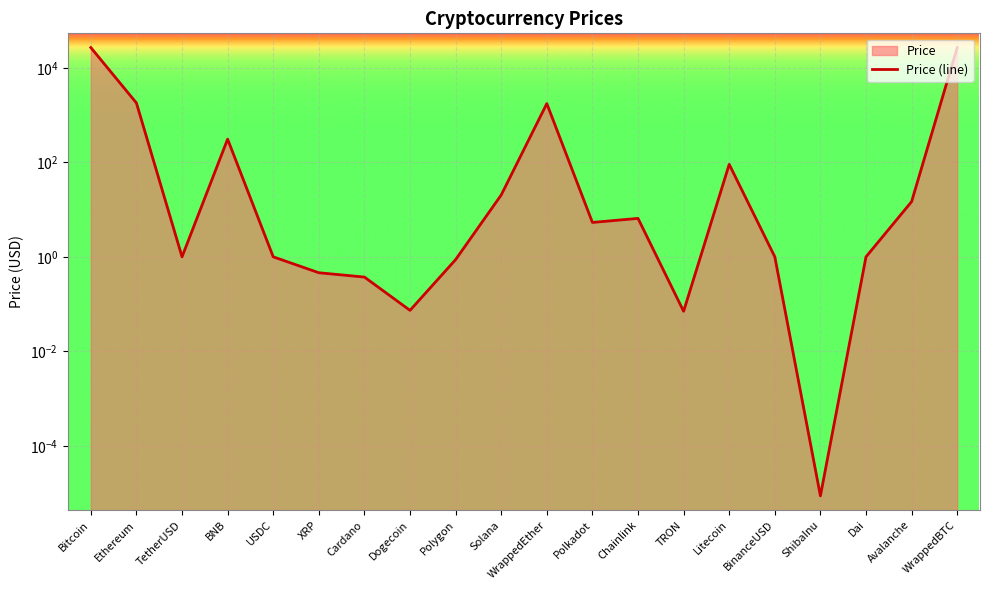

What is the difference between the values at Bitcoin and Litecoin?

26794.2